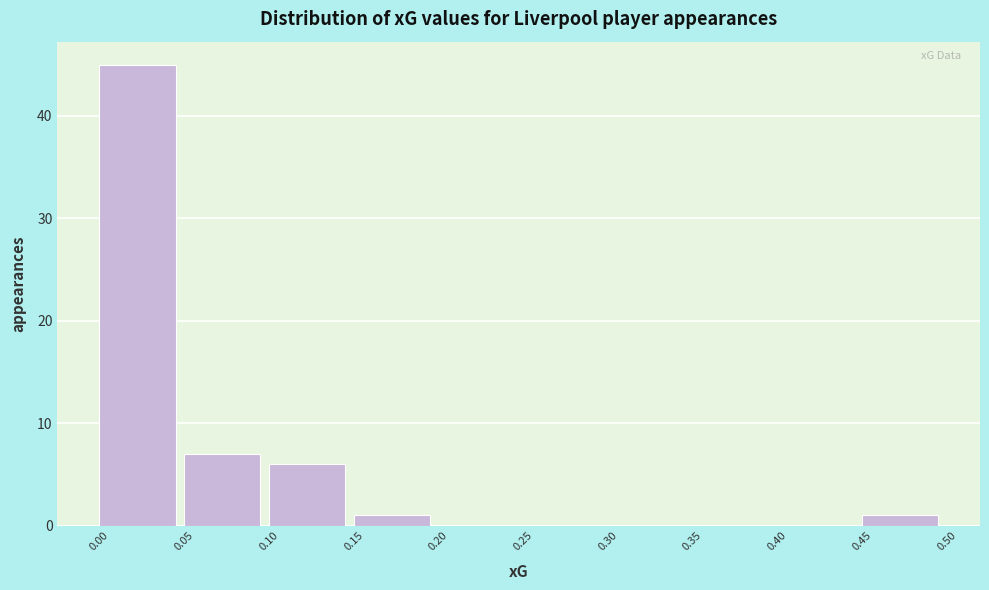

Reading left to right, transcribe this chart: for each bar, give the range it covers on the x-axis and its height. The values are not printed on the chart, so give them approximately, as read against the axis.

0.00 to 0.05: 45
0.05 to 0.10: 7
0.10 to 0.15: 6
0.15 to 0.20: 1
0.20 to 0.25: 0
0.25 to 0.30: 0
0.30 to 0.35: 0
0.35 to 0.40: 0
0.40 to 0.45: 0
0.45 to 0.50: 1